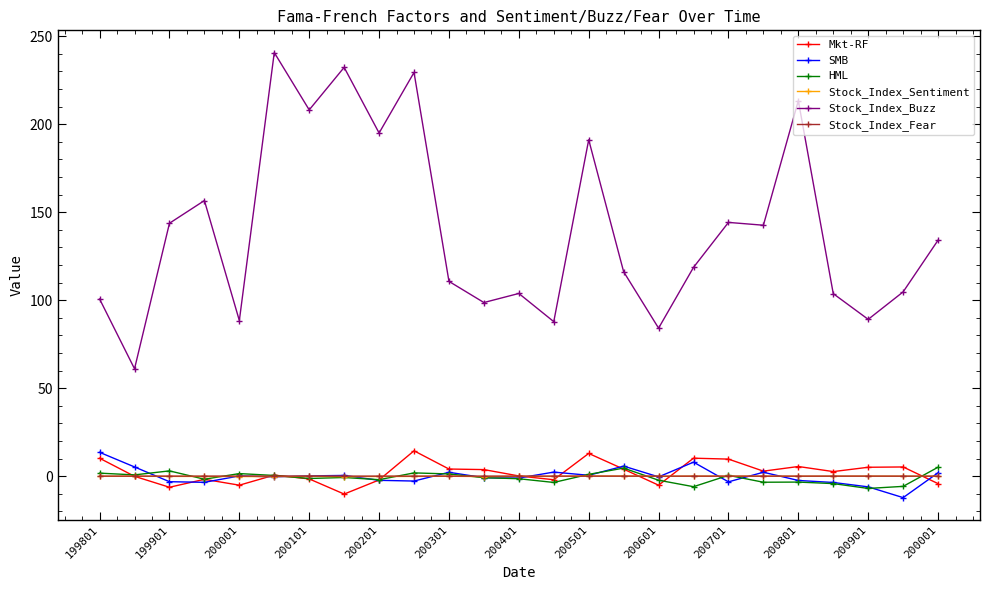

What is the lowest value of the Stock_Index_Sentiment series?

-0.3